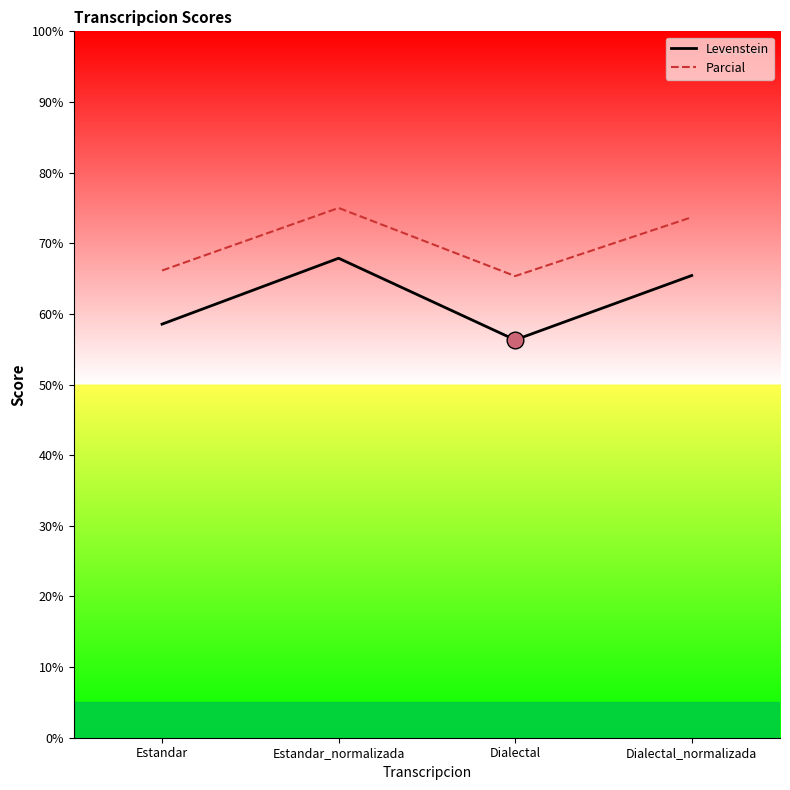

True or false: Levenstein and Parcial cross at least once.

False